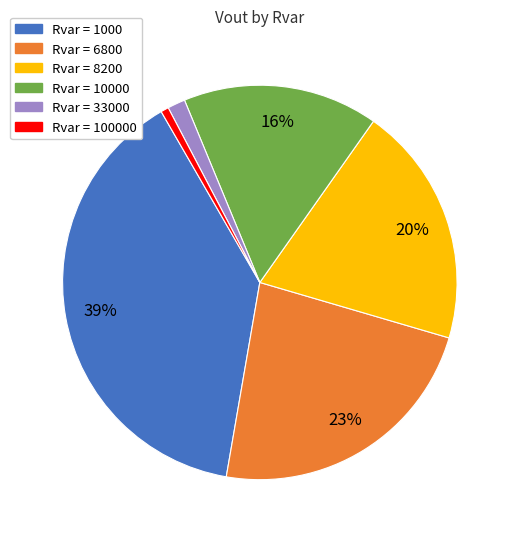

To the nearest percent, what is the difference between the largest and smallest slice percentages?

38%